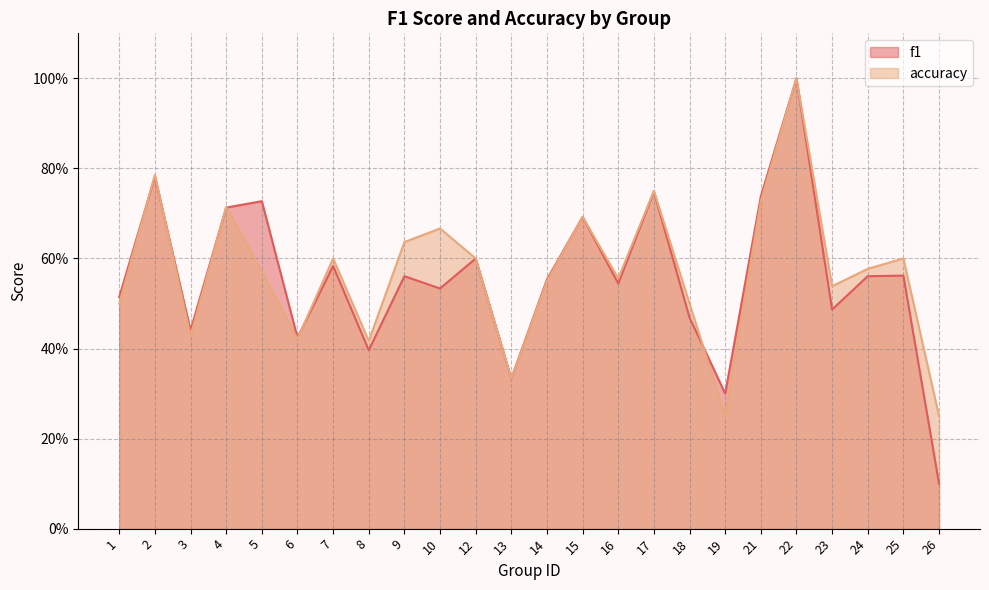

How many lines are shown in the chart?

2